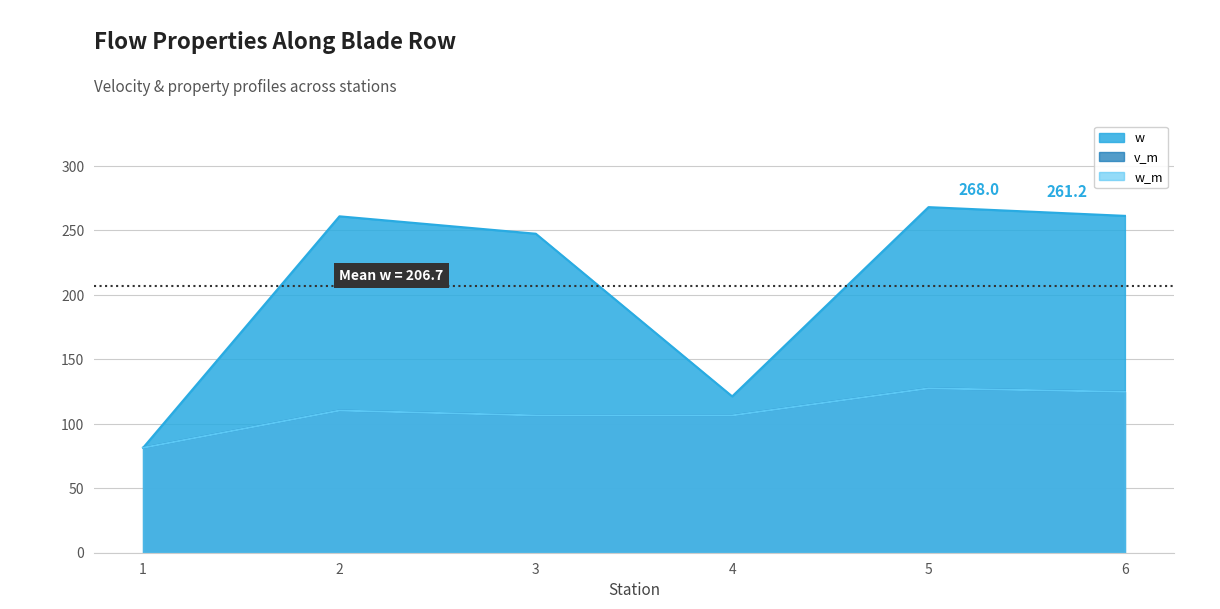

The value of w_m at 3 is 149.3. True or false?

False